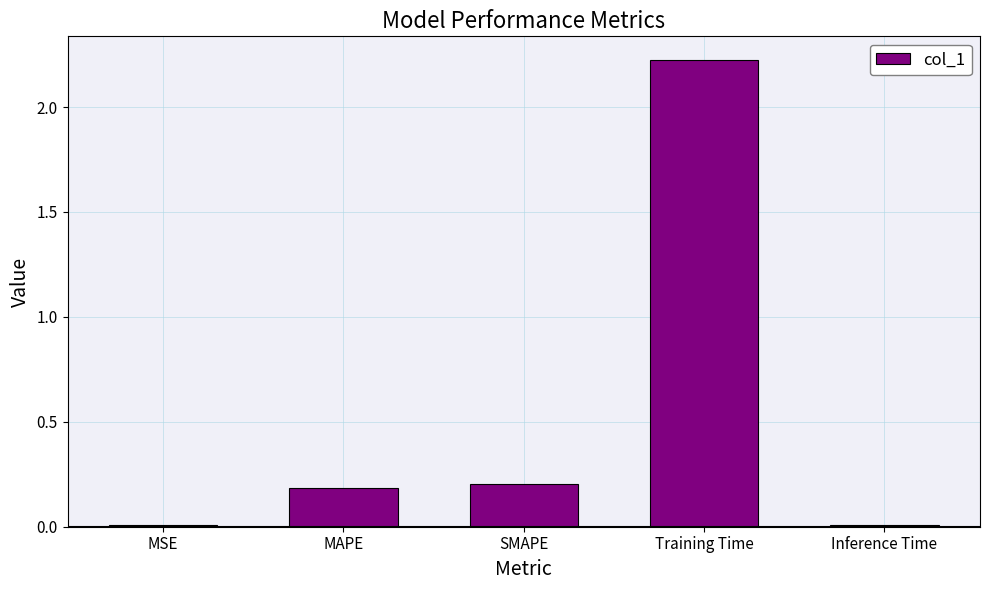

Between Inference Time and SMAPE, which is larger?

SMAPE